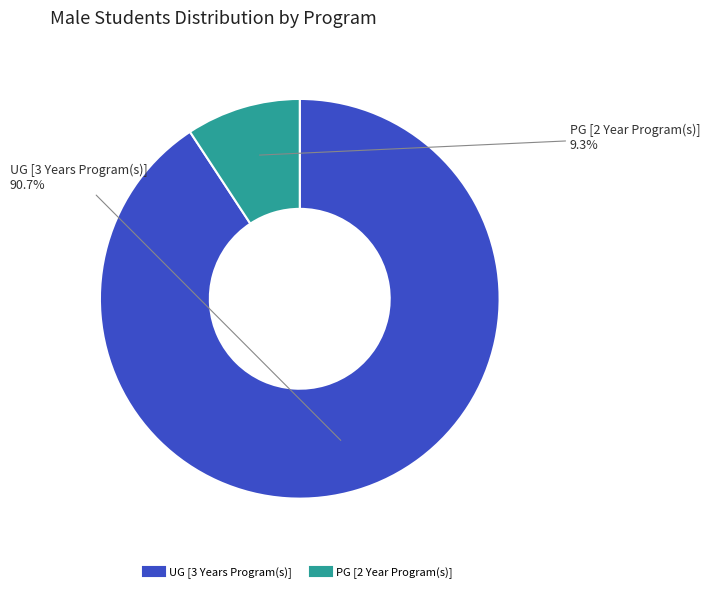

Which slice is the smallest?

PG [2 Year Program(s)]